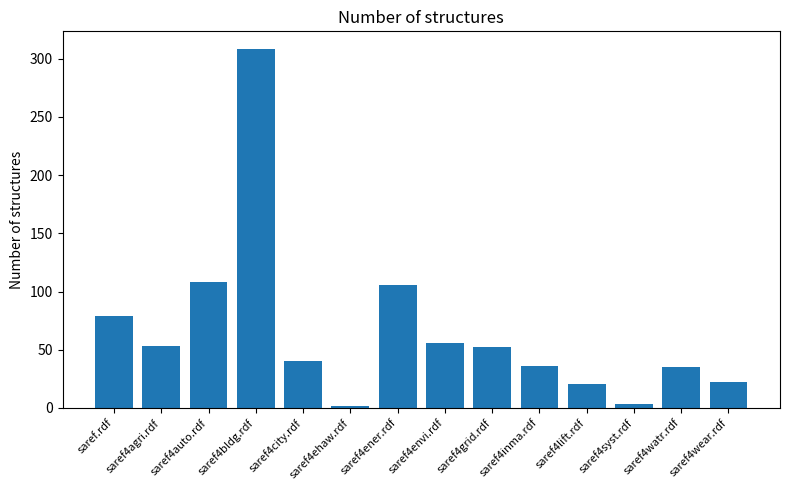

What is the label of the 10th bar from the right?

saref4city.rdf